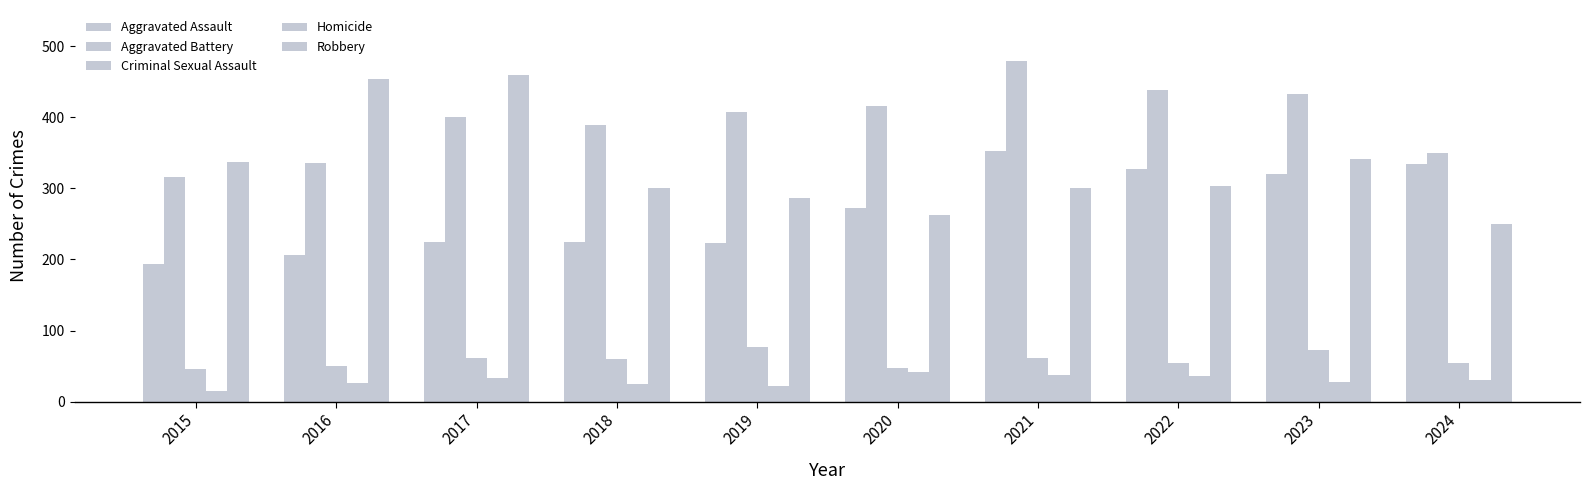

At which category is the sum across all series the highest?

2021